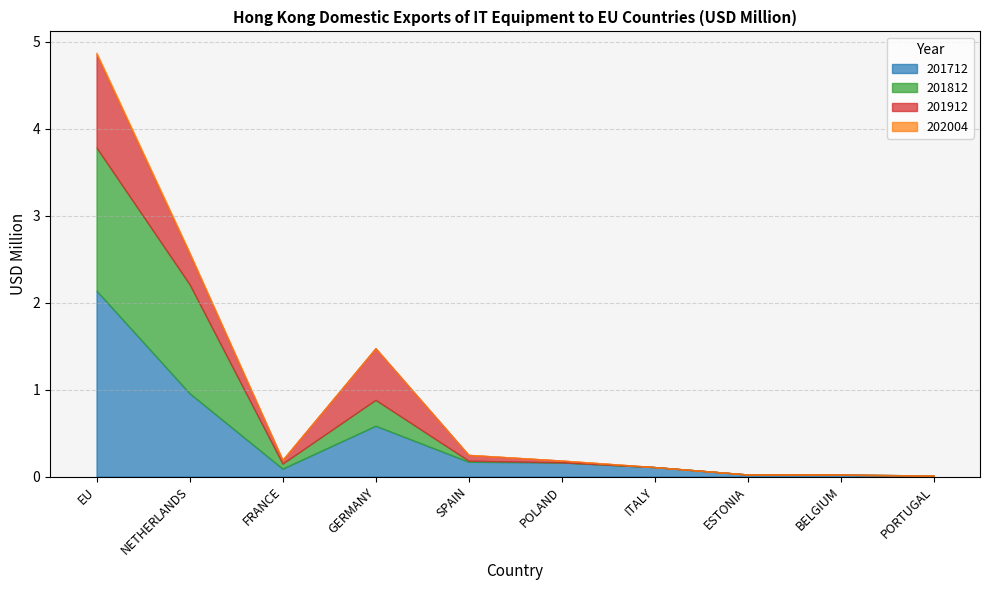

What is the label of the 10th point from the right?

EU